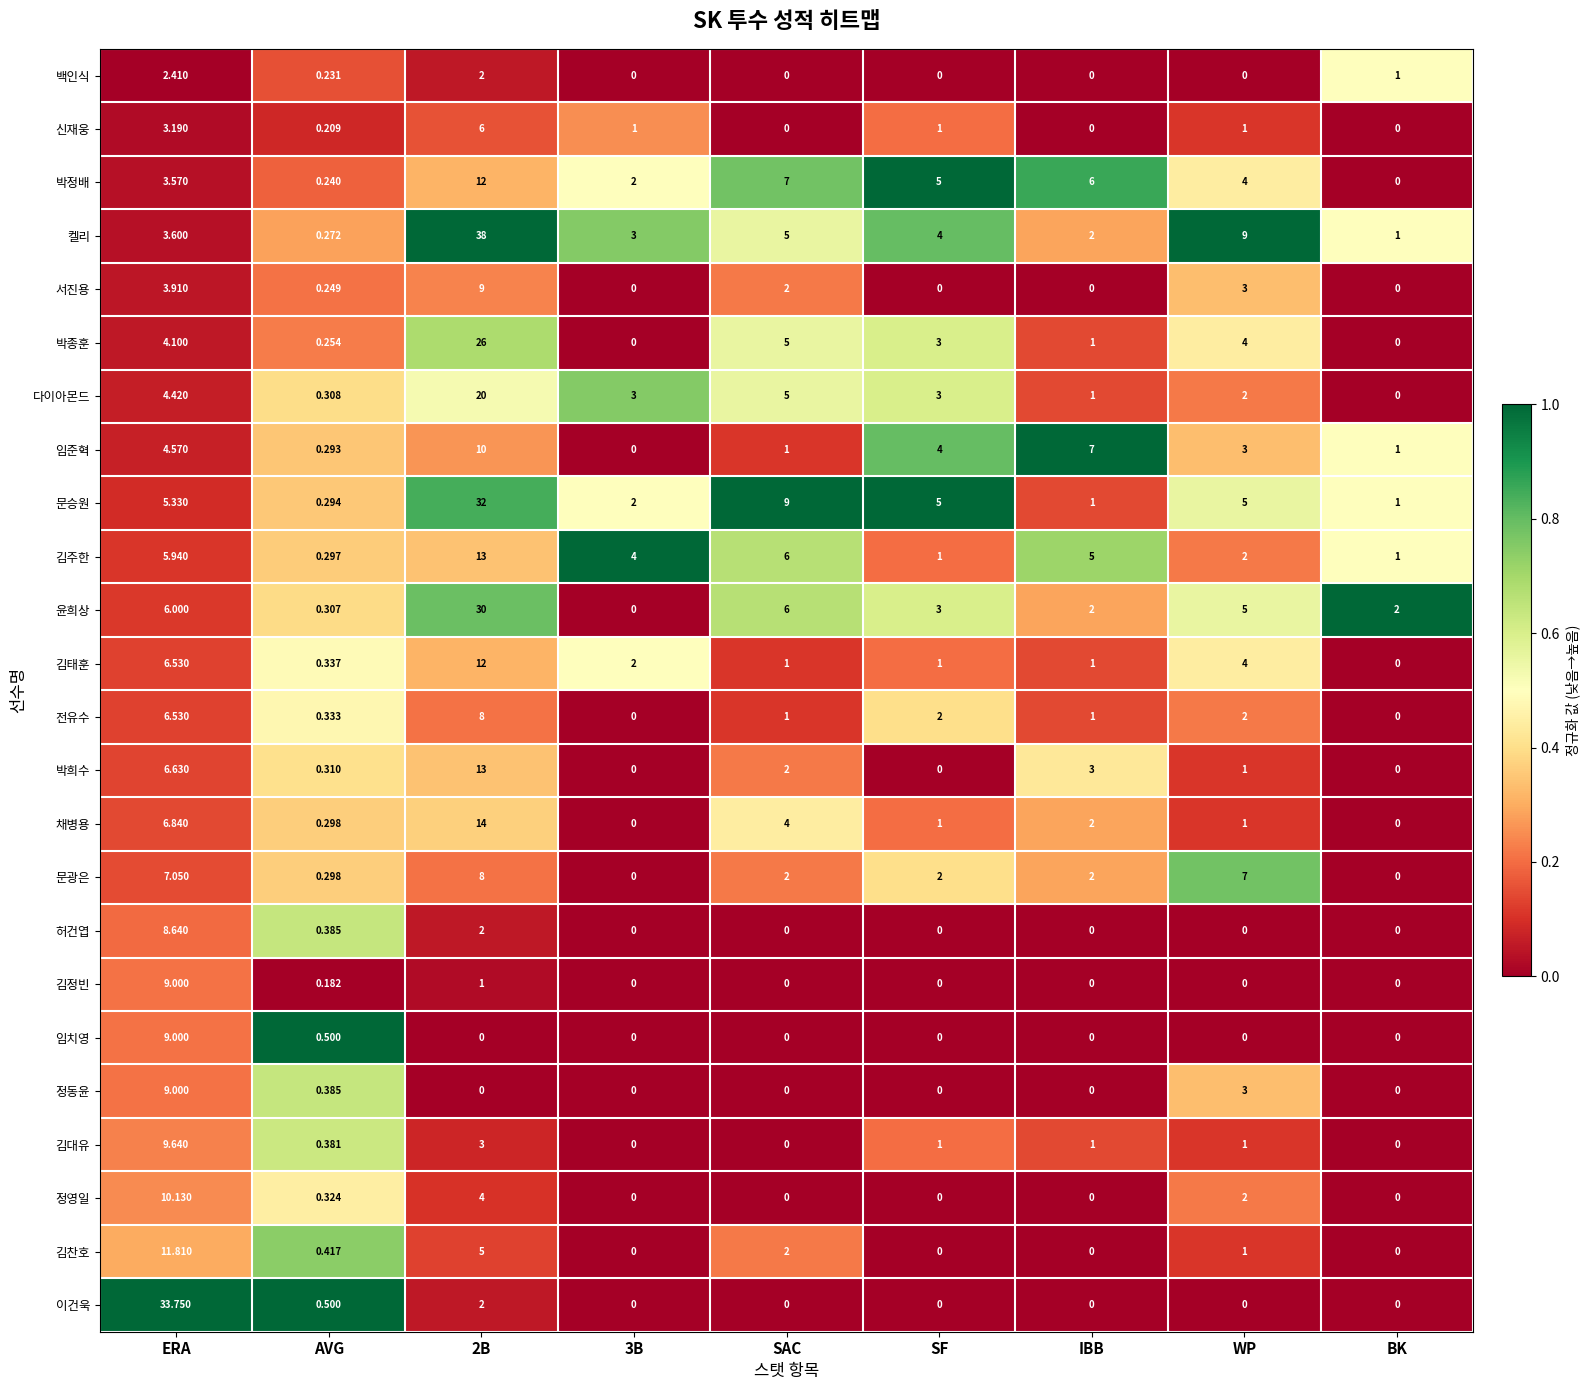

At which category is the sum across all series the highest?

2B